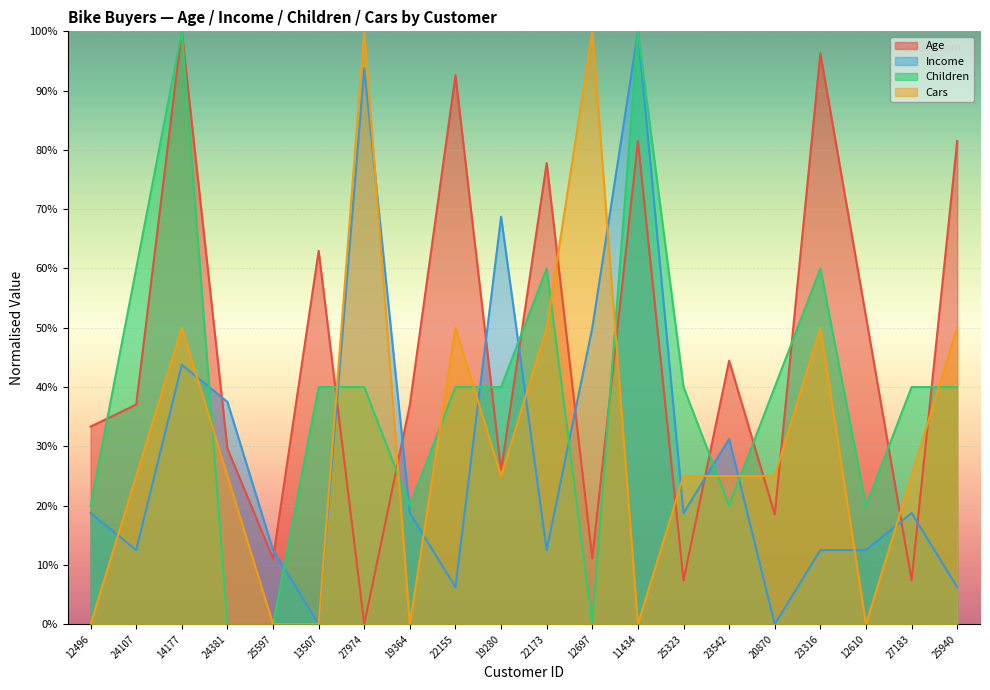

At which category does Cars reach its first local valley?

19364